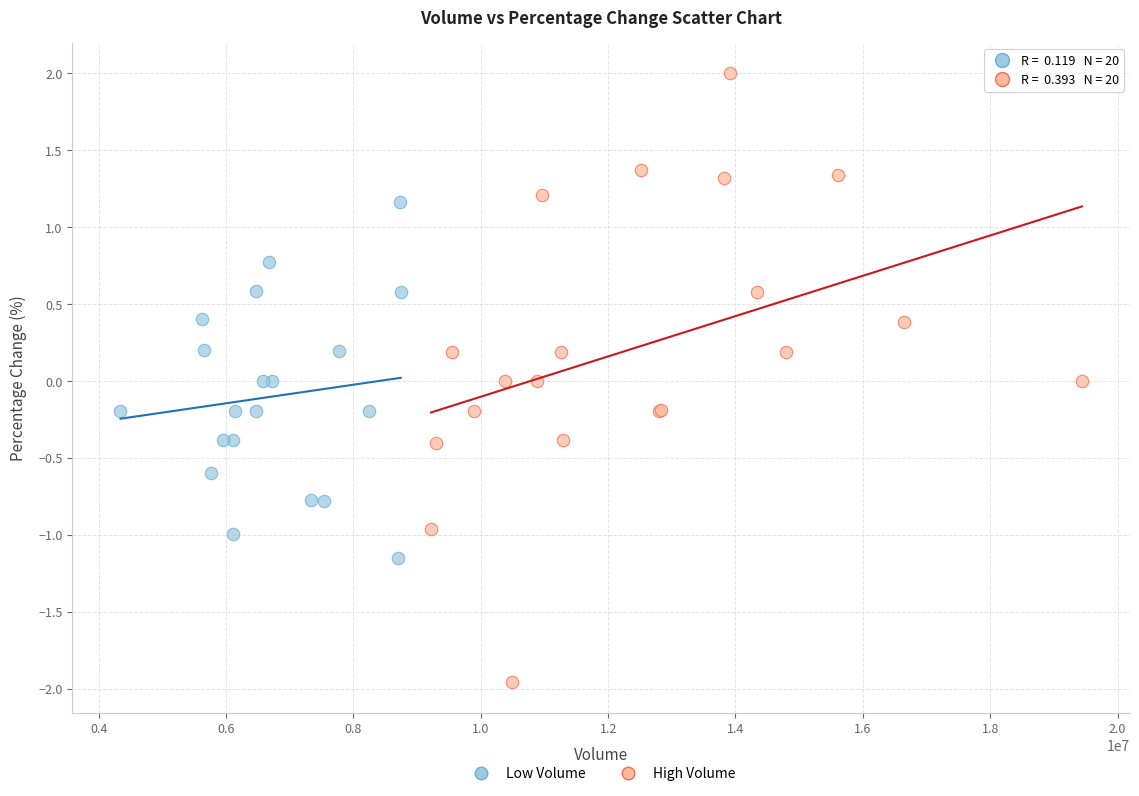

Which series reaches the maximum Y coordinate?

High Volume